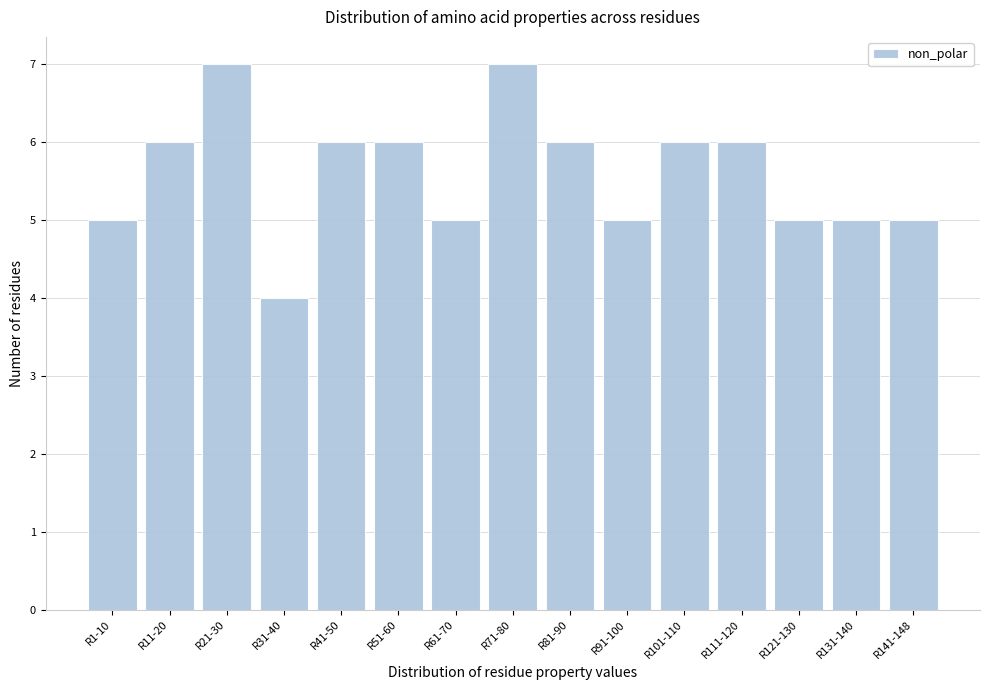

Reading right to left, extract all data points from this chart.

R141-148=5	R131-140=5	R121-130=5	R111-120=6	R101-110=6	R91-100=5	R81-90=6	R71-80=7	R61-70=5	R51-60=6	R41-50=6	R31-40=4	R21-30=7	R11-20=6	R1-10=5